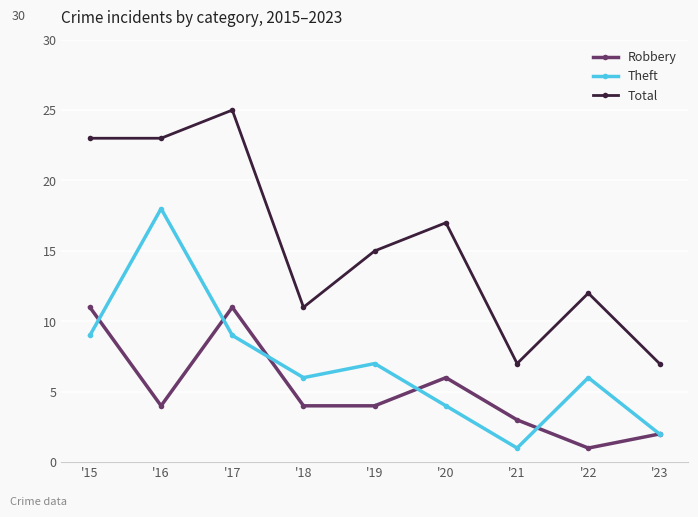

In Theft, how many points are higher than both neighbors (excluding endpoints)?

3